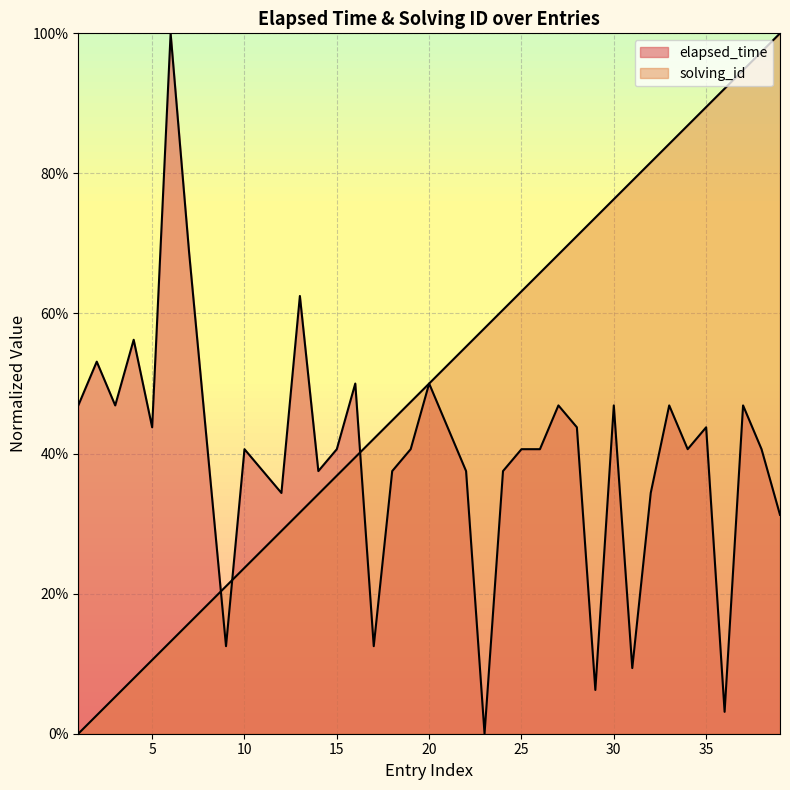

The value of elapsed_time at 38 is 0.5. True or false?

False